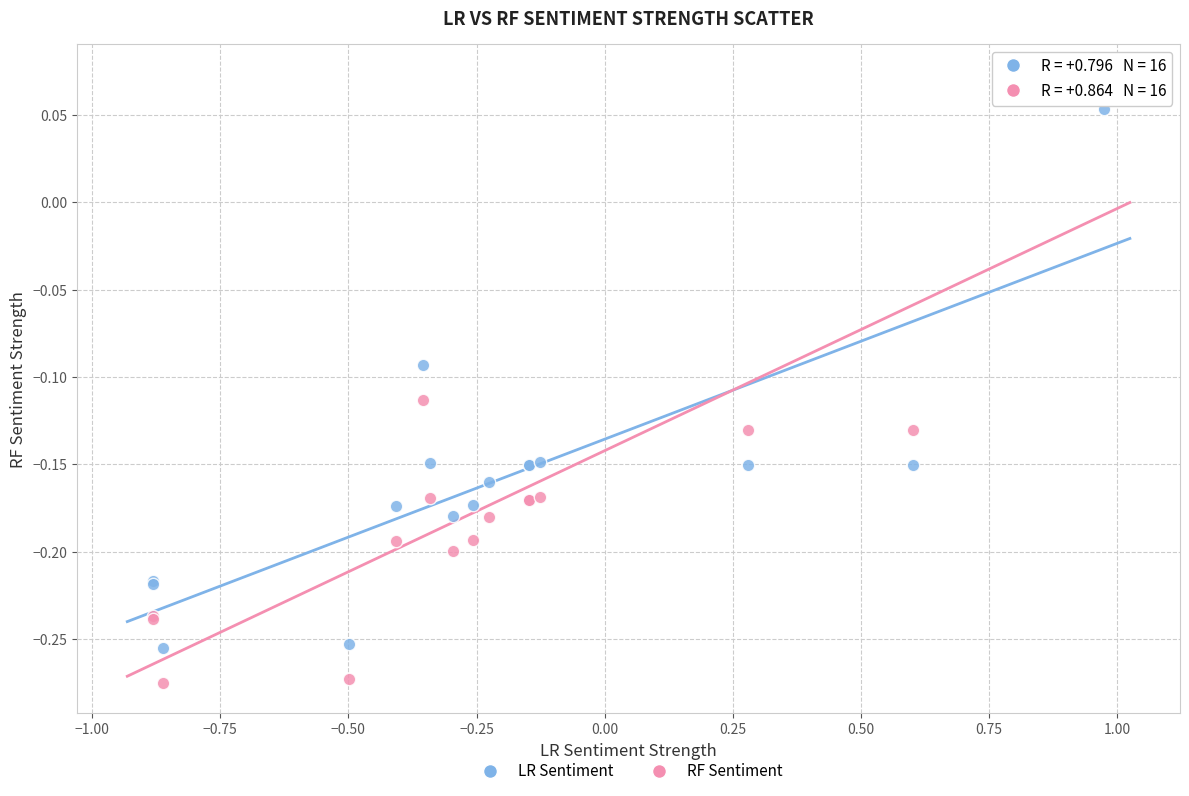

Which series has the widest spread of Y values?

RF Sentiment